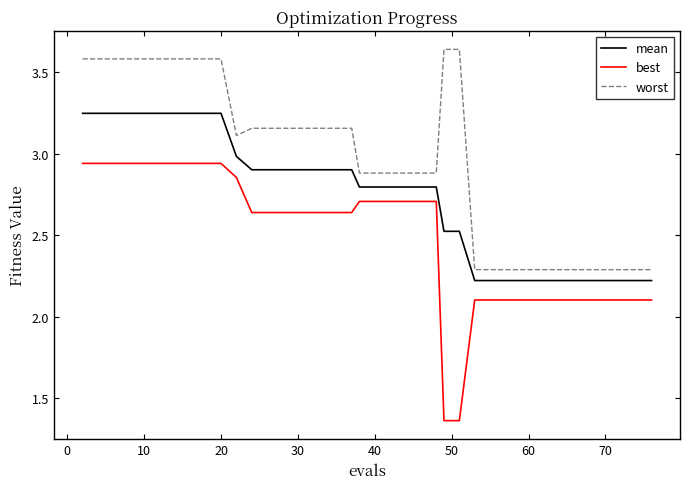

Which series has the largest range (max minus min)?

best